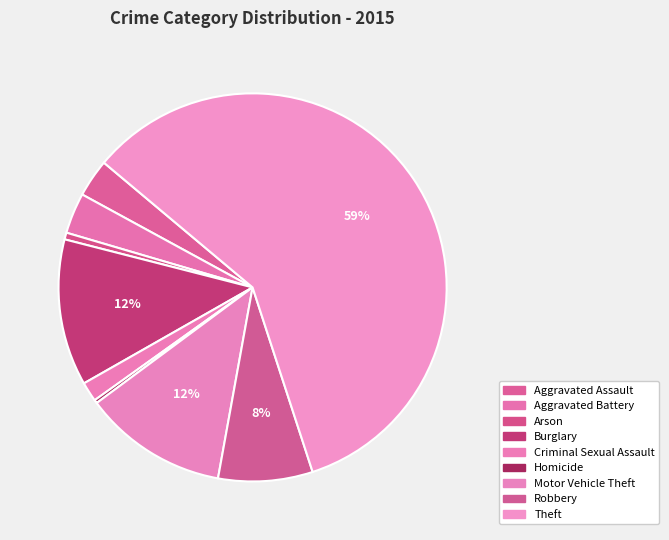

The Aggravated Battery slice represents 1% of the pie. True or false?

False